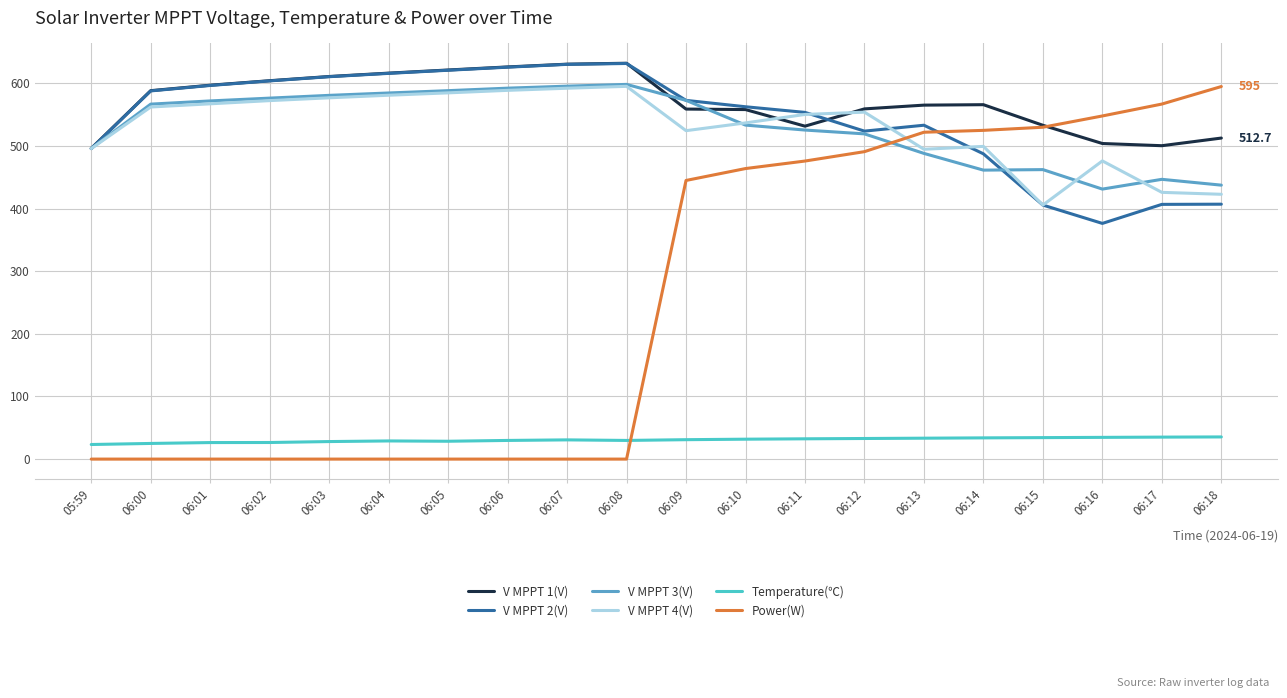

What is the greatest value displayed?

632.2